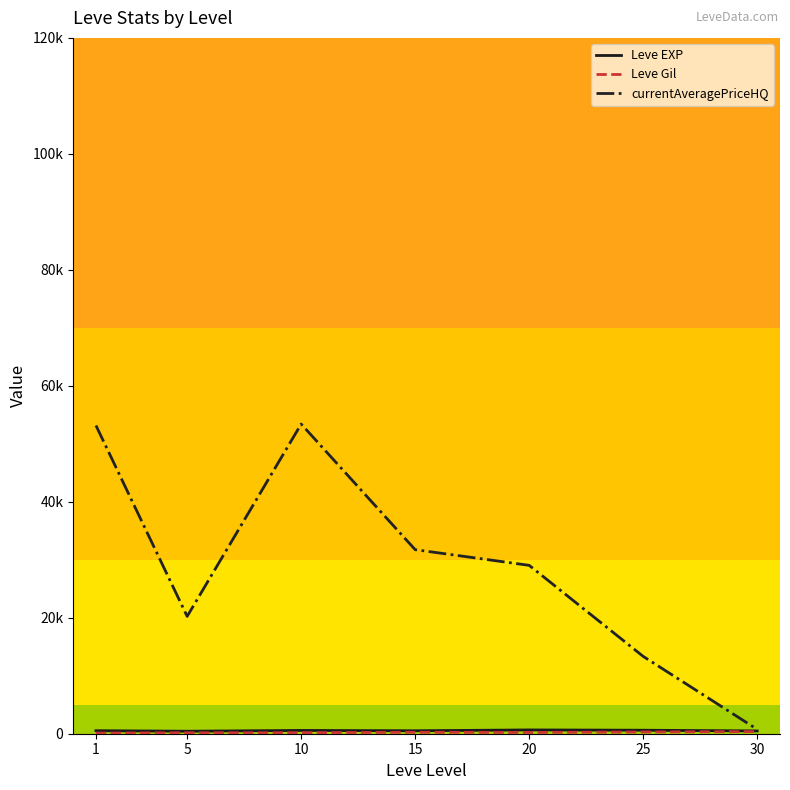

Does the chart have visible grid lines?

No